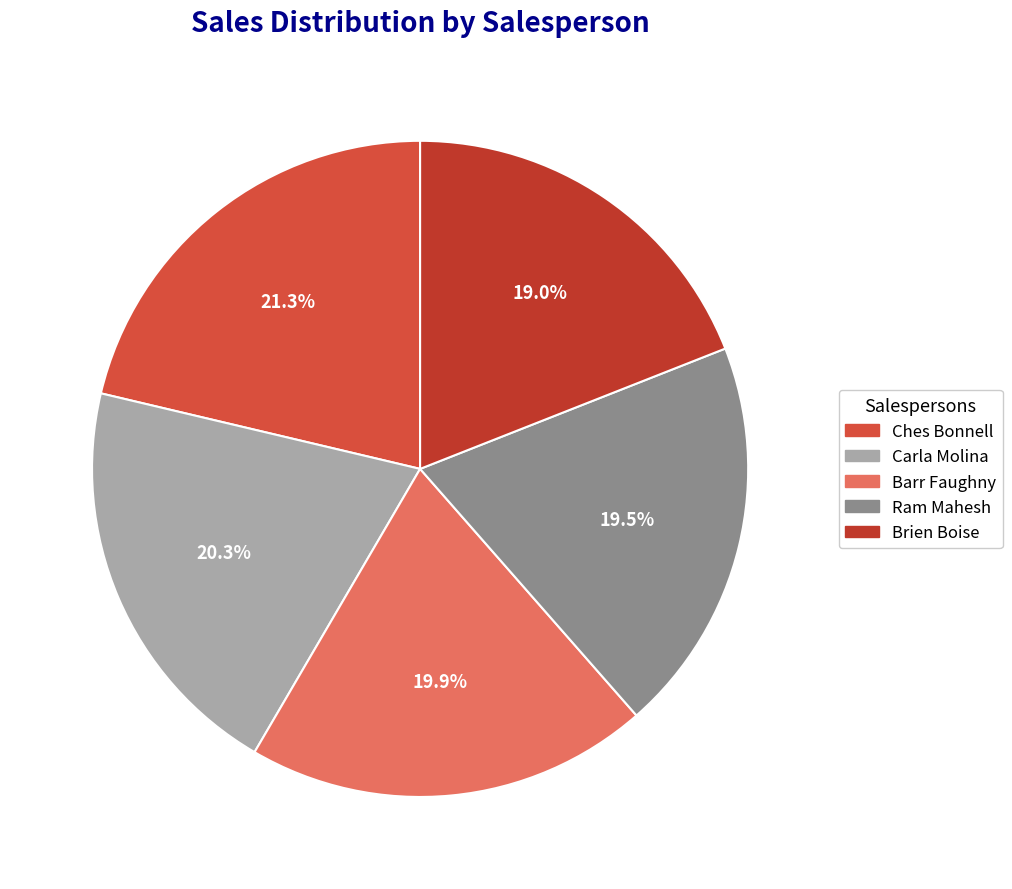

How many segments does this pie chart have?

5